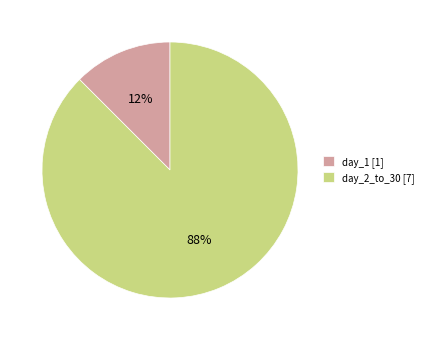

Which slice is the largest?

day_2_to_30